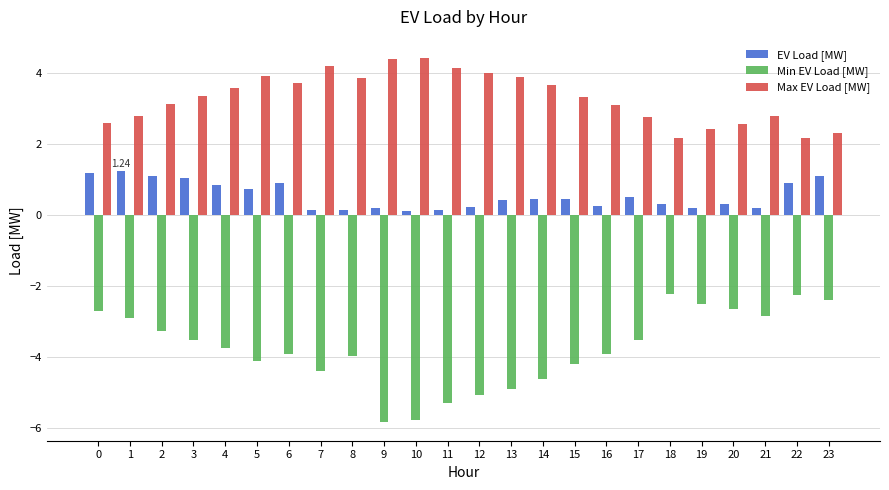

What is the difference between the Min EV Load [MW] values at 6 and 8?

0.1